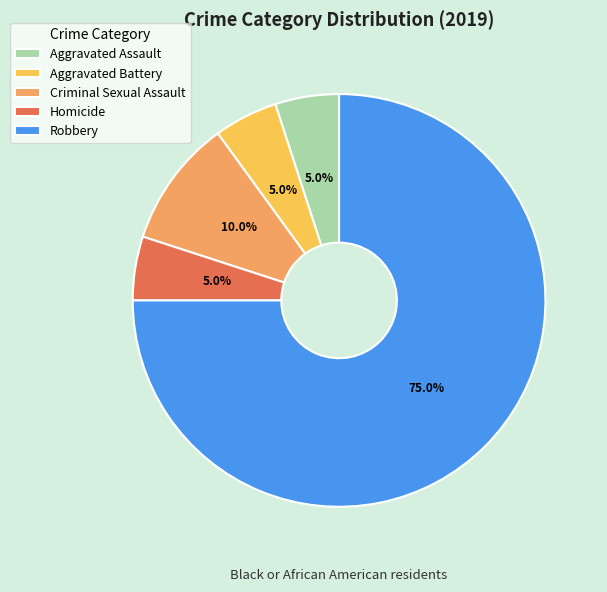

Which category has the biggest portion of the pie?

Robbery